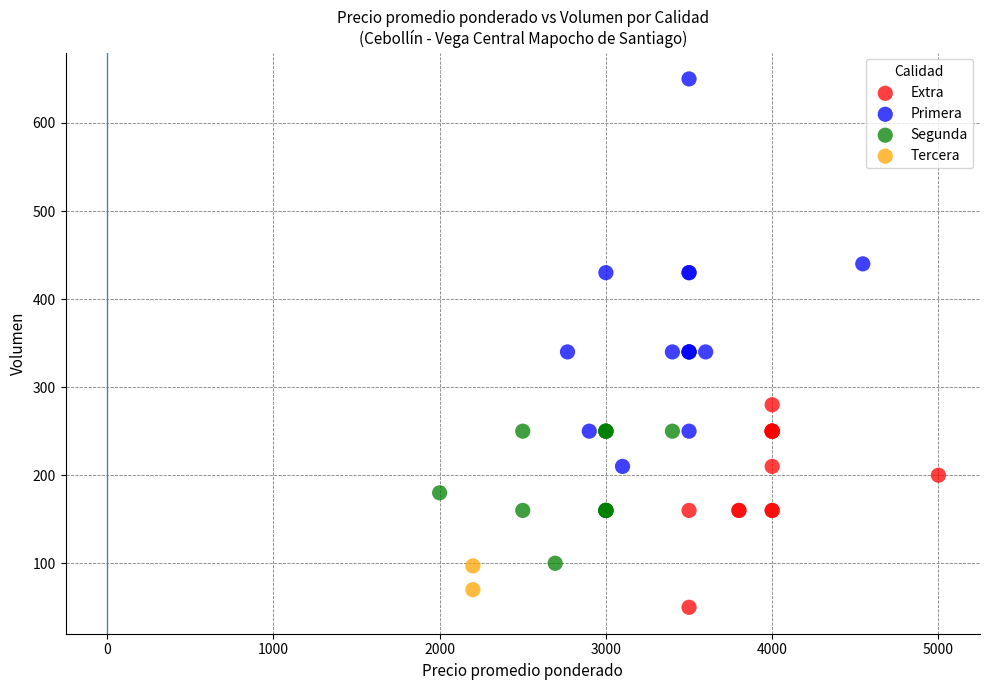

What are all the series names shown in the legend?

Extra, Primera, Segunda, Tercera